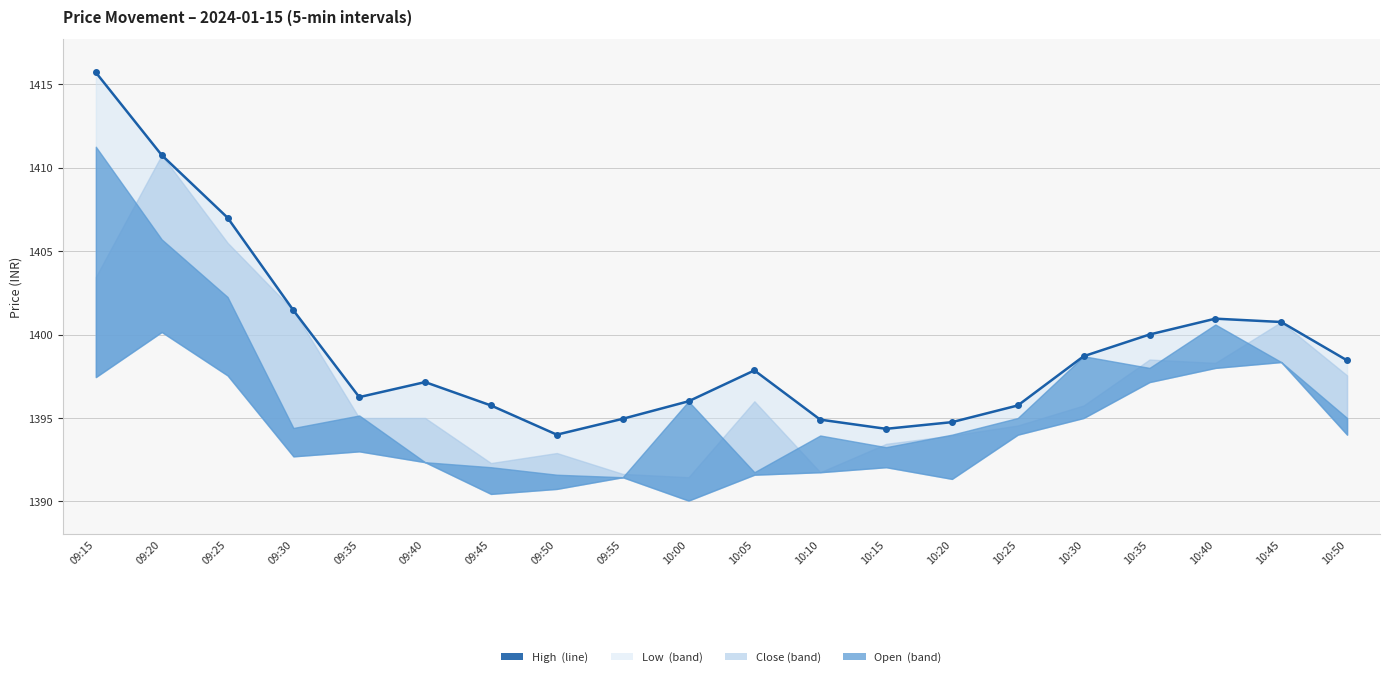

Between 10:45 and 10:20, which is larger?

10:45